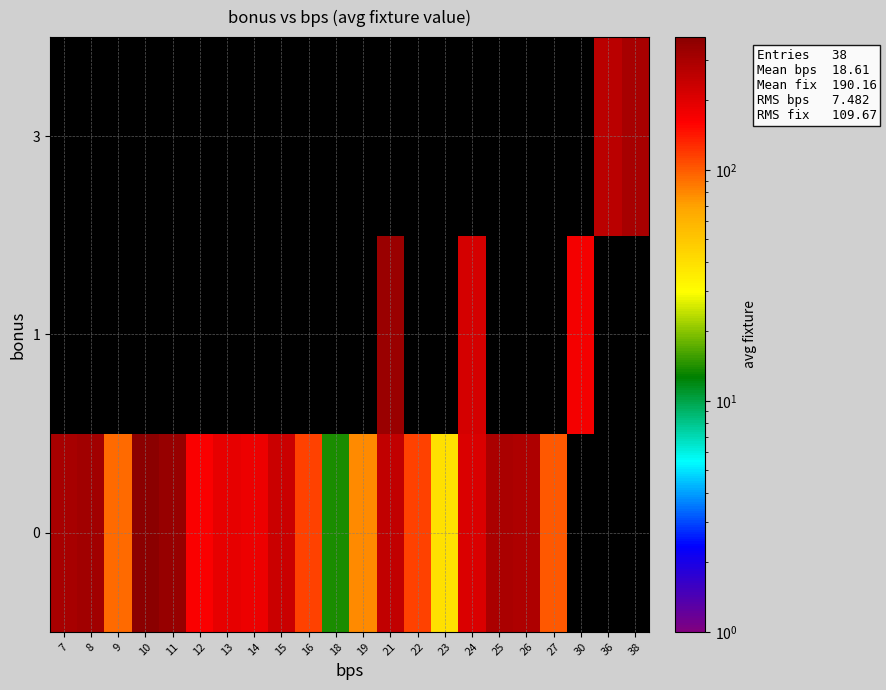

What is the approximate value of 0 at 23?

39.5